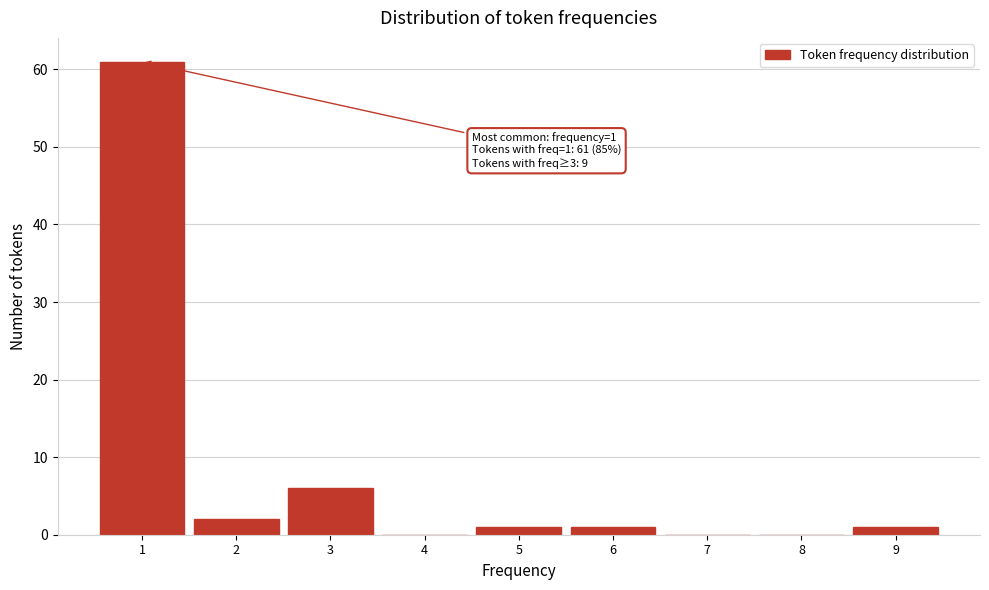

Over which range of the x-axis is the bar tallest?

0.5 to 1.5